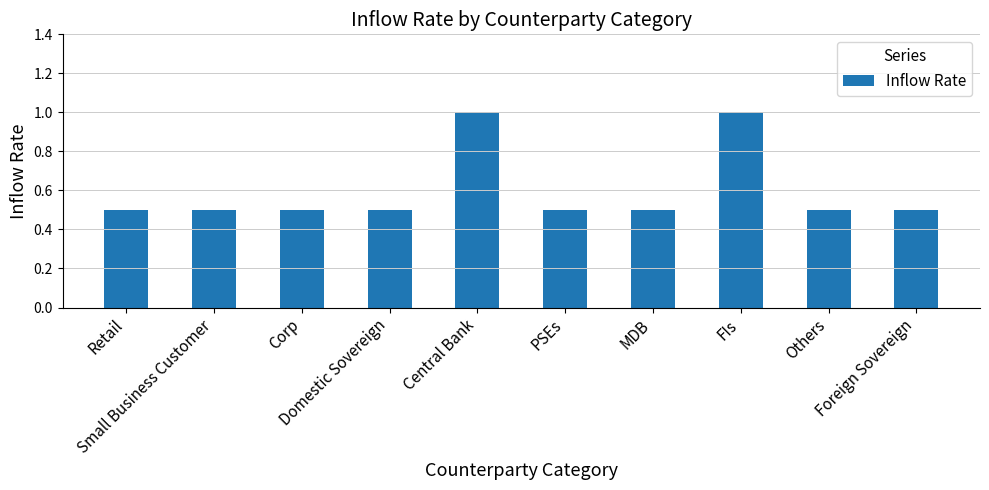

The value at Corp is 0.5. True or false?

True